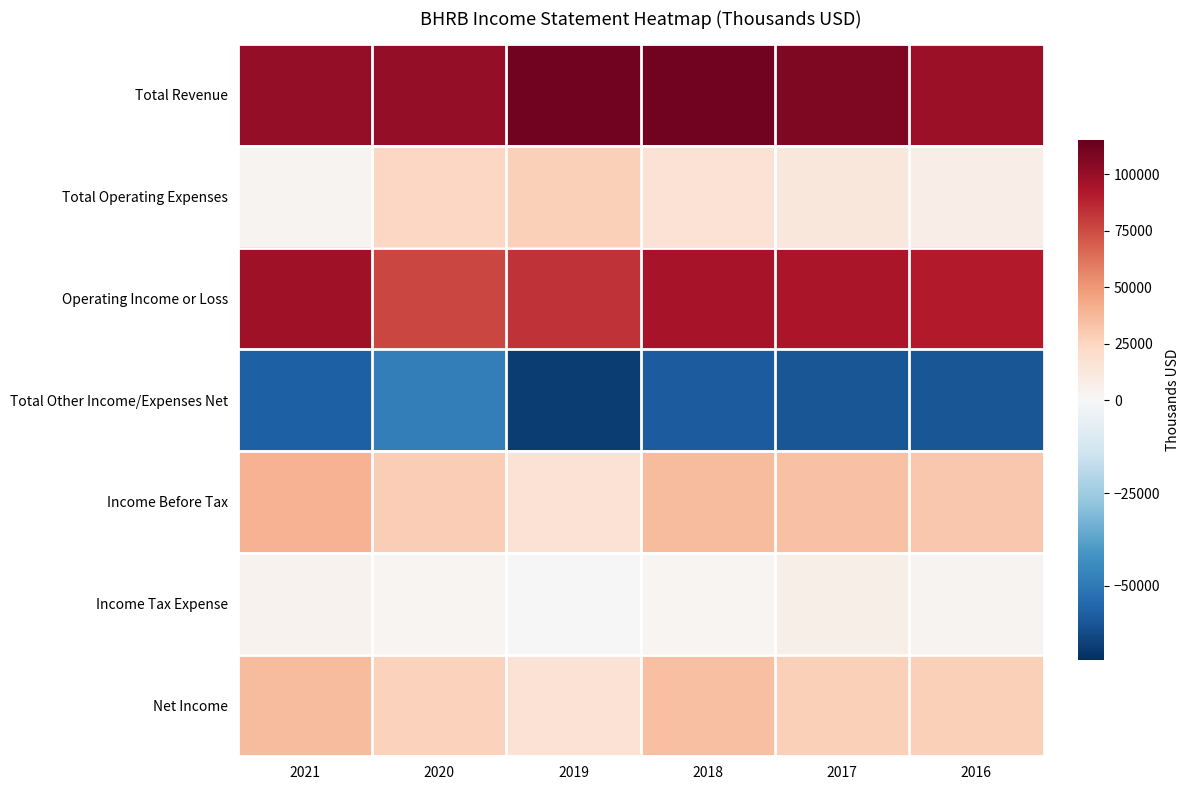

What is the greatest value displayed?

111200